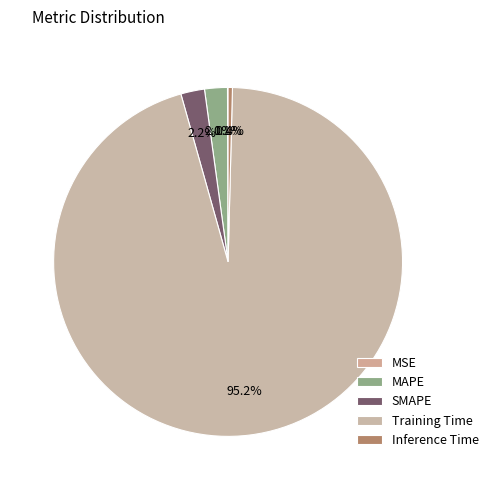

To the nearest percent, what percentage of the pie is MAPE?

2%